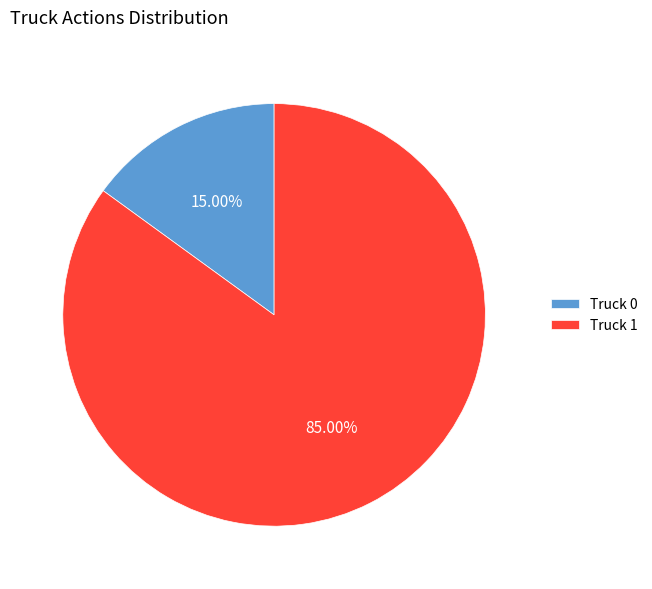

Which category has the smallest portion of the pie?

Truck 0